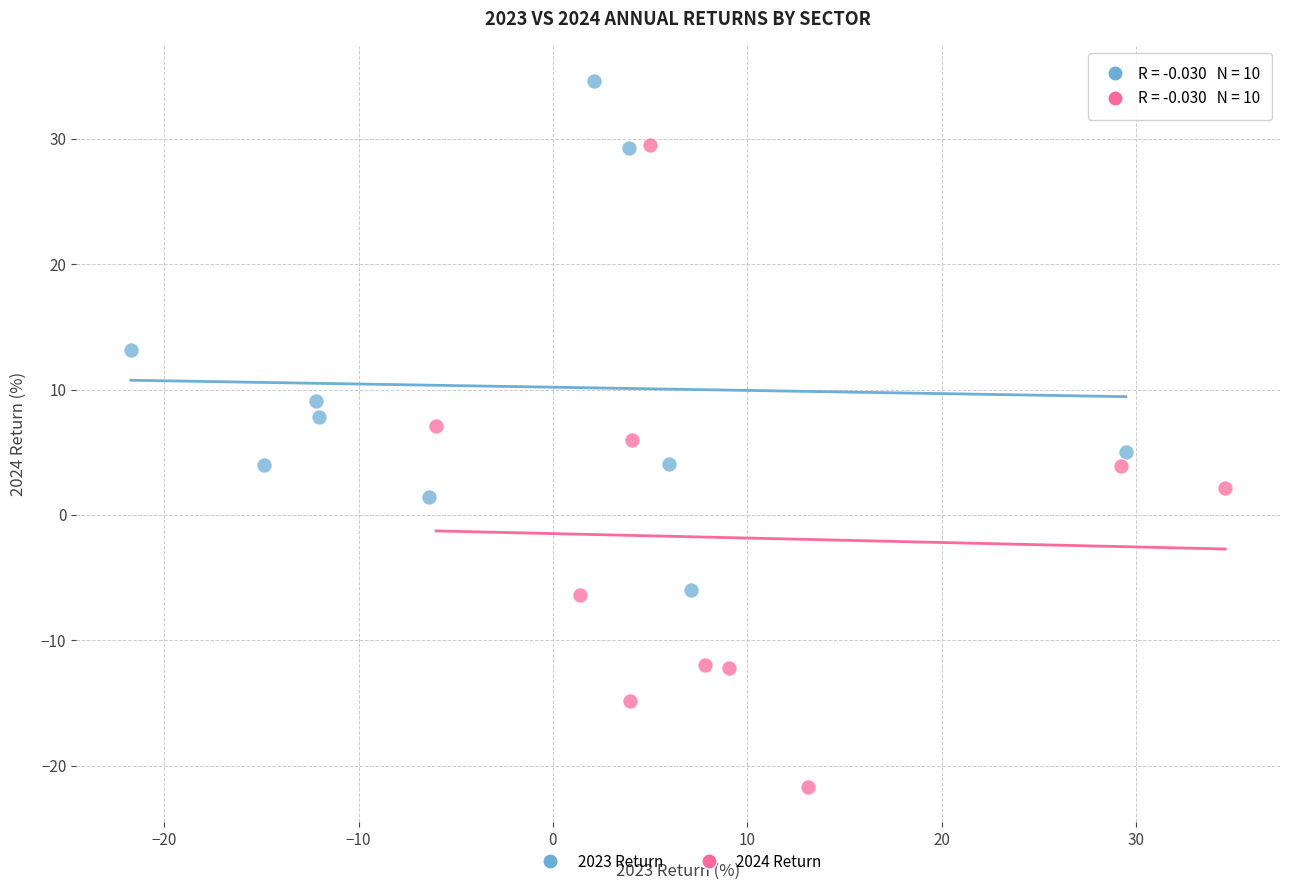

Which series reaches the maximum Y coordinate?

2023 Return